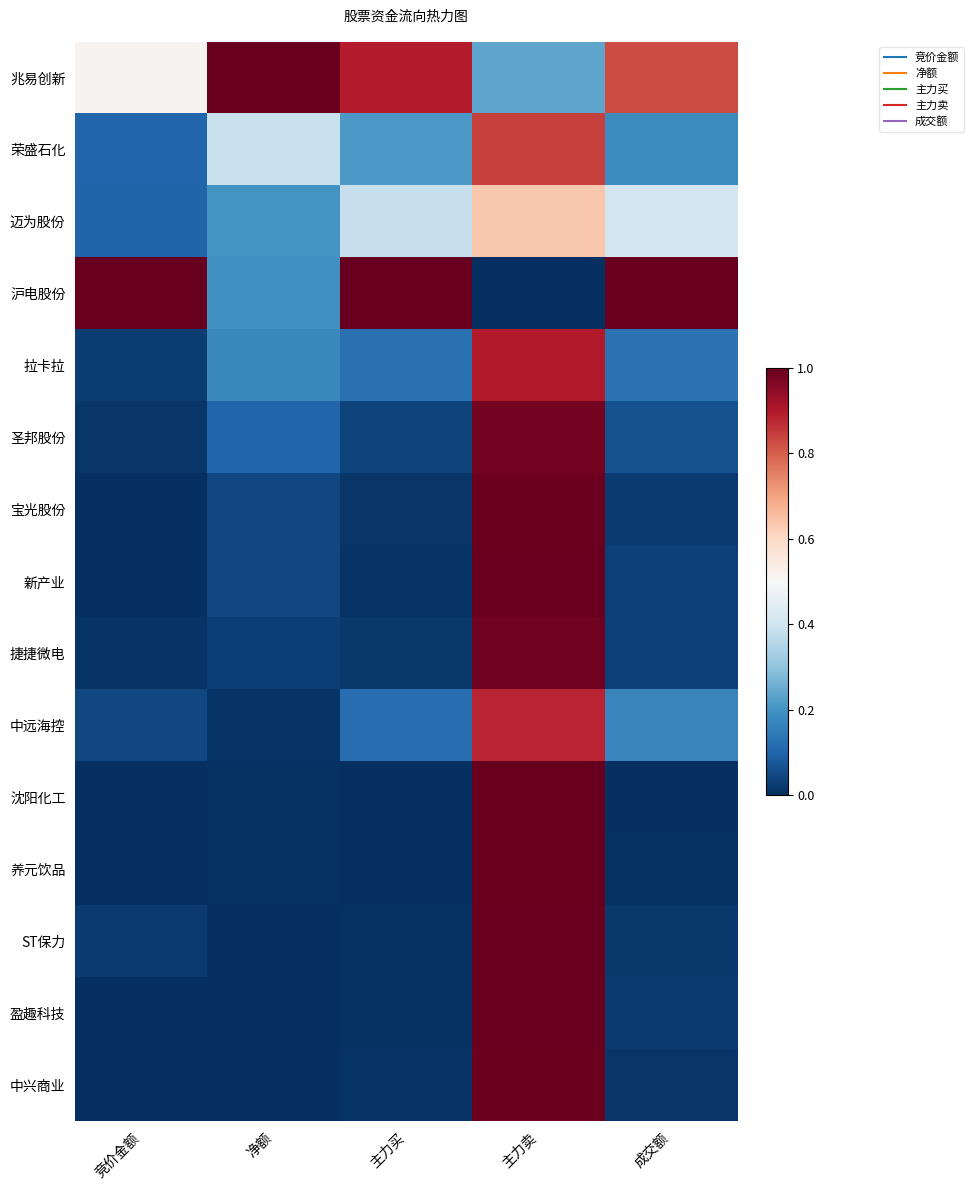

Rank the series by their maximum value, from highest to lowest.

兆易创新, 沪电股份, 沈阳化工, 养元饮品, ST保力, 新产业, 盈趣科技, 宝光股份, 中兴商业, 捷捷微电, 圣邦股份, 拉卡拉, 中远海控, 荣盛石化, 迈为股份